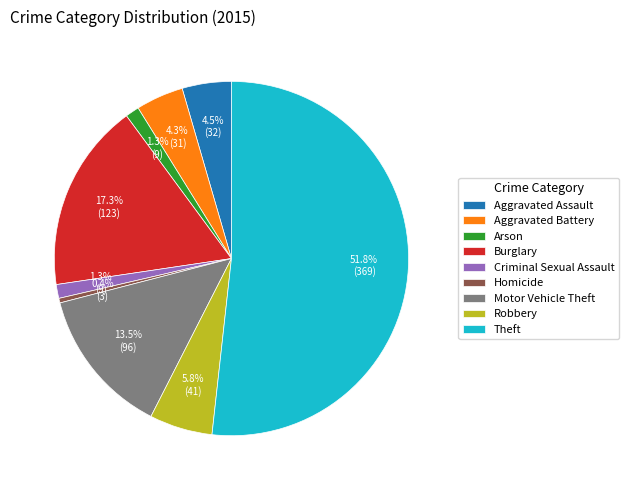

Which category has the smallest portion of the pie?

Homicide